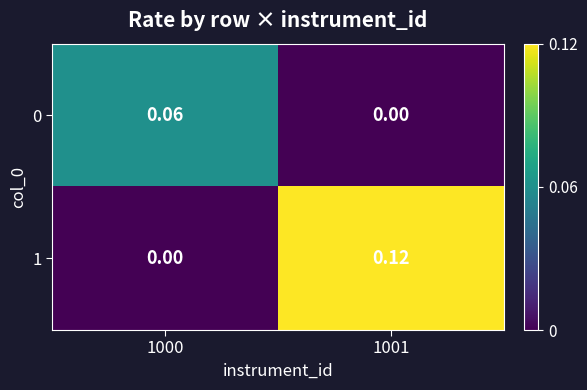

Is the value of 0 at 1000 greater than the value of 1 at 1001?

No